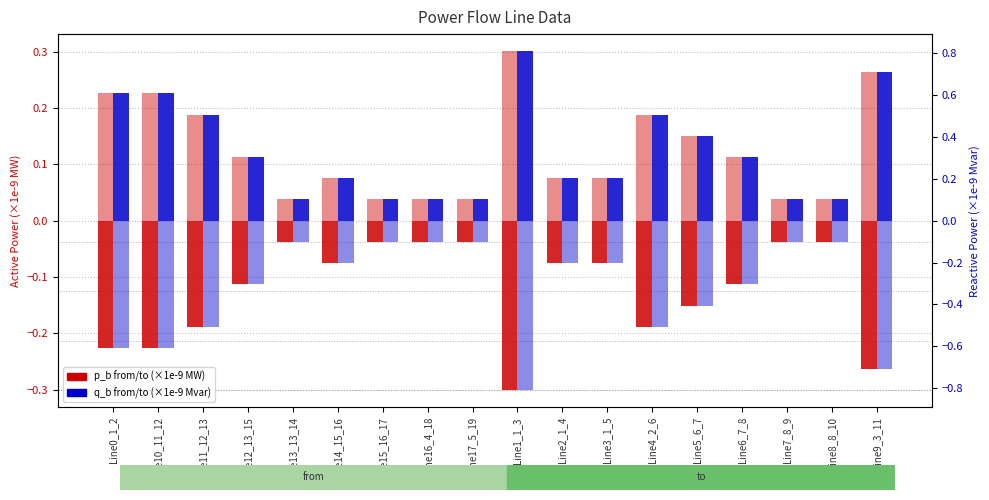

What value does the pf_p_b_to_mw (×1e-9) series have at Line14_15_16?

0.1